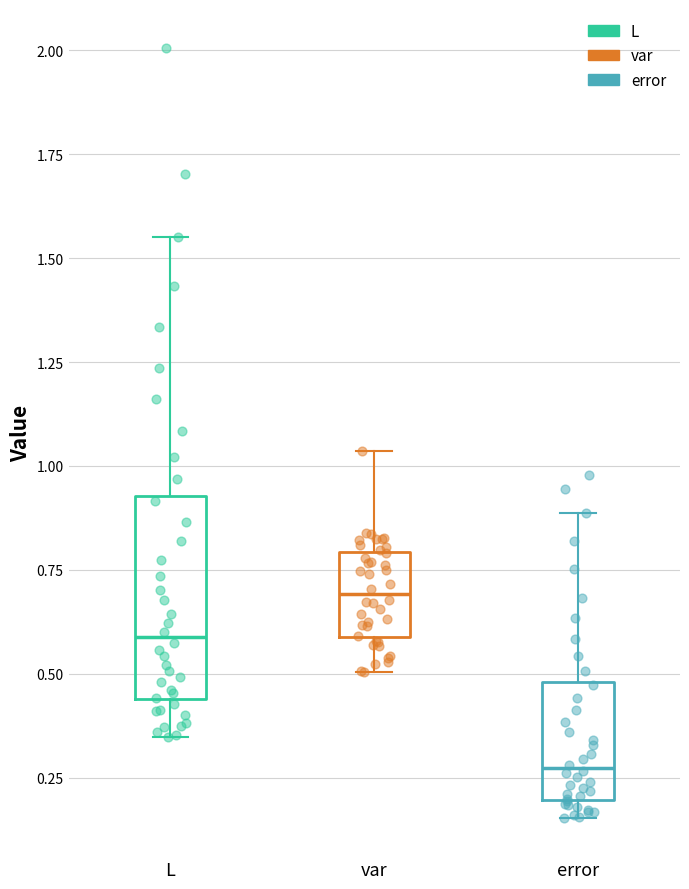

Reading left to right, transcribe this box plot: for each box, give where its median line is, the range the box spans, and where its two whiskers end, as read against the y-axis. The values are not printed on the chart, so give them approximately, as read against the axis.

L: median 0.60, box 0.45 to 0.95, whiskers 0.35 to 1.55
var: median 0.70, box 0.60 to 0.80, whiskers 0.50 to 1.05
error: median 0.25, box 0.20 to 0.50, whiskers 0.15 to 0.90